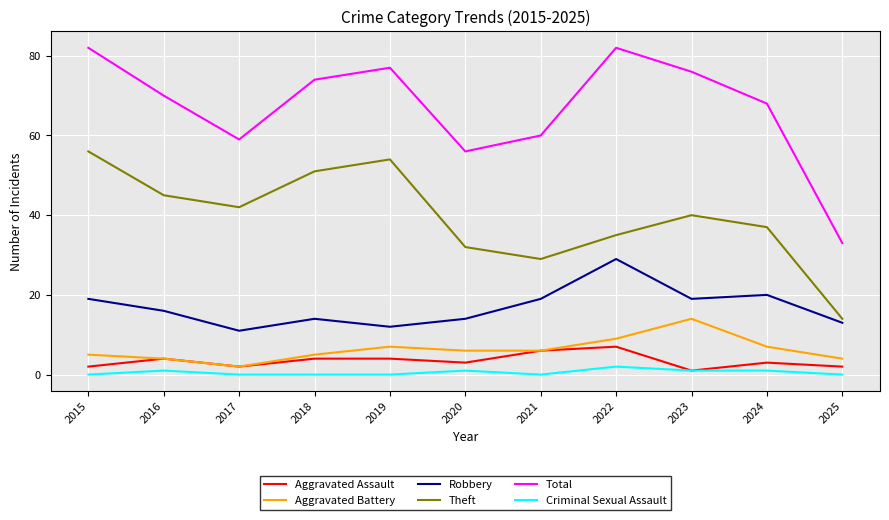

True or false: Total and Robbery intersect in this chart.

False